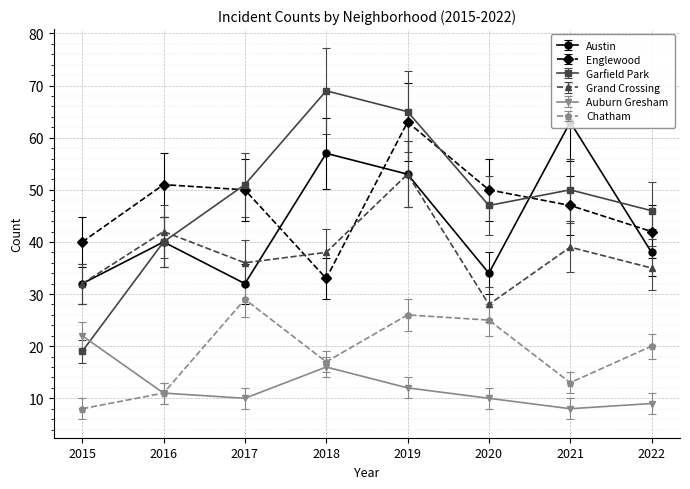

How many lines are shown in the chart?

6